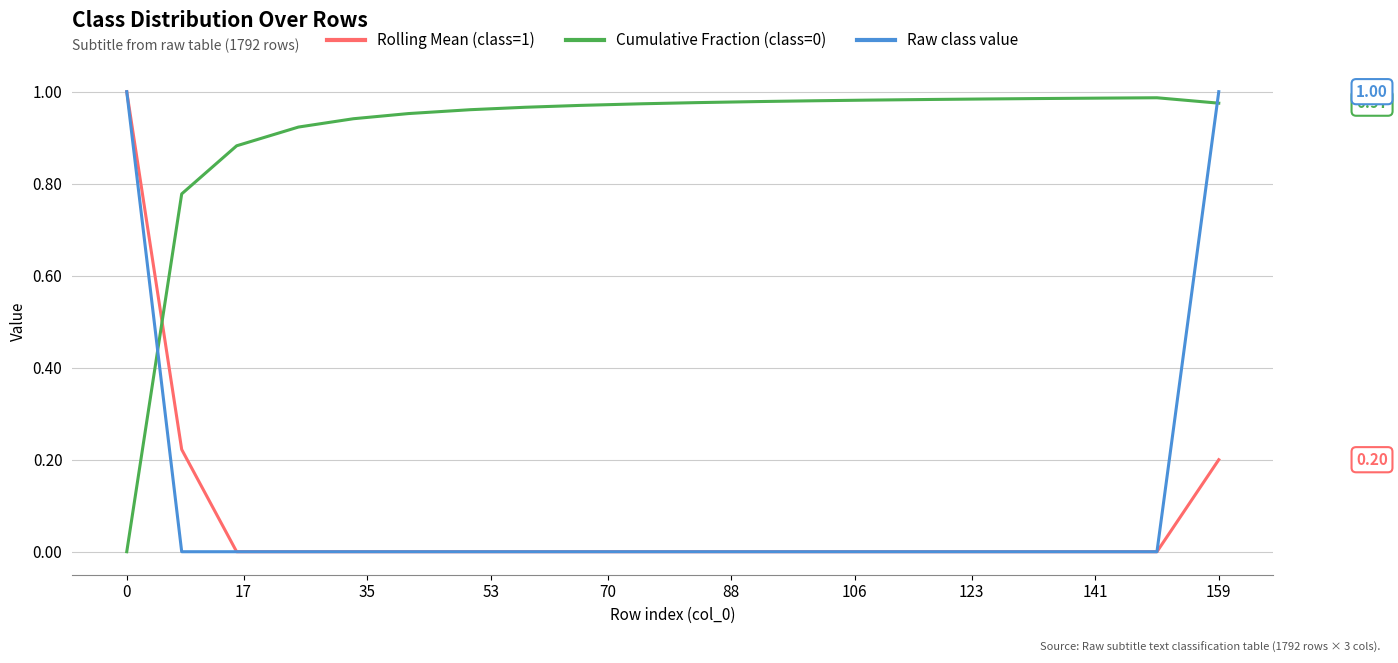

Does the chart have visible grid lines?

Yes